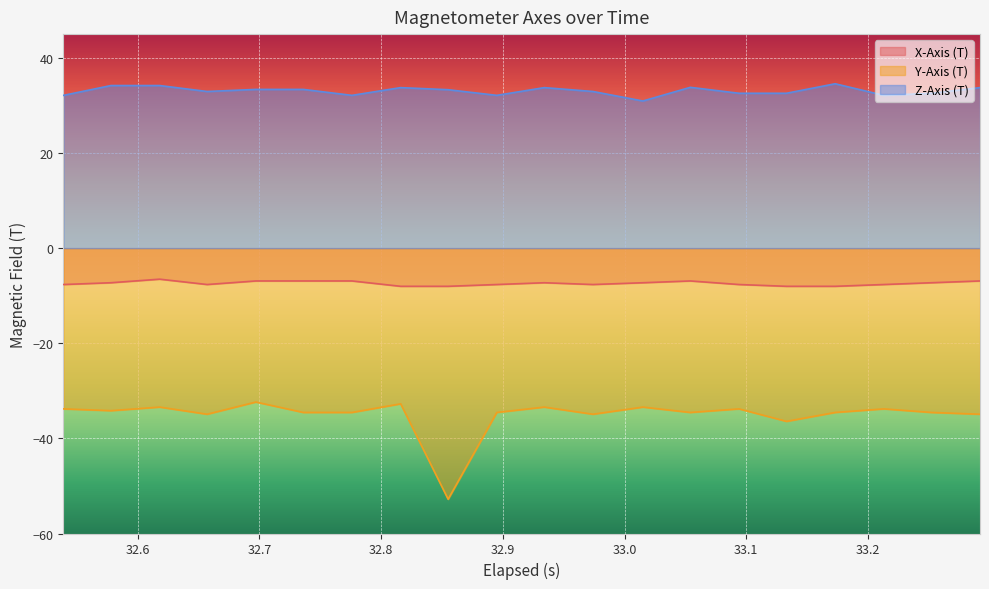

How many values in the X-Axis (T) series are below -7?

14